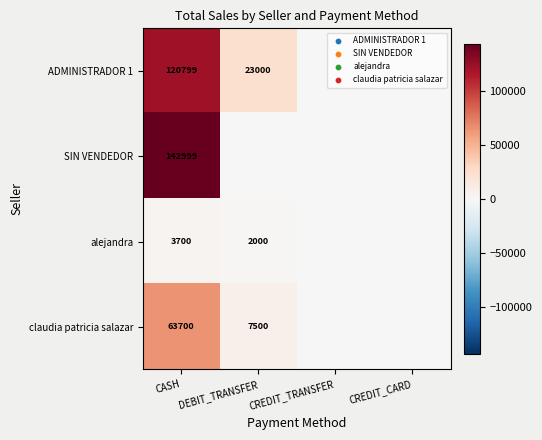

How many categories are shown in the chart?

4